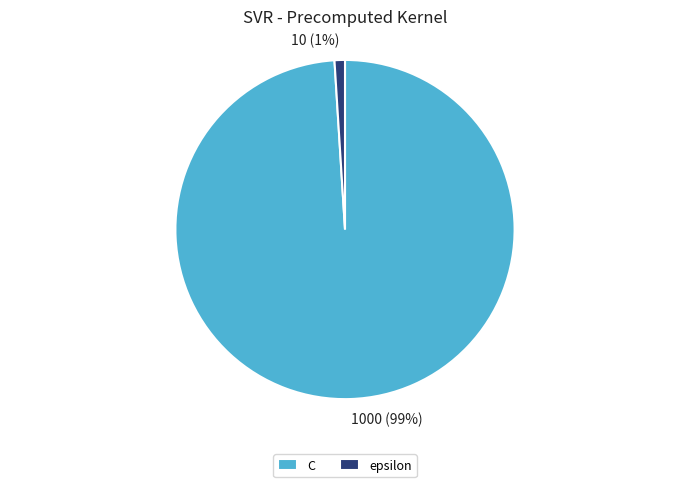

Combined, do epsilon and C account for over 50%?

Yes